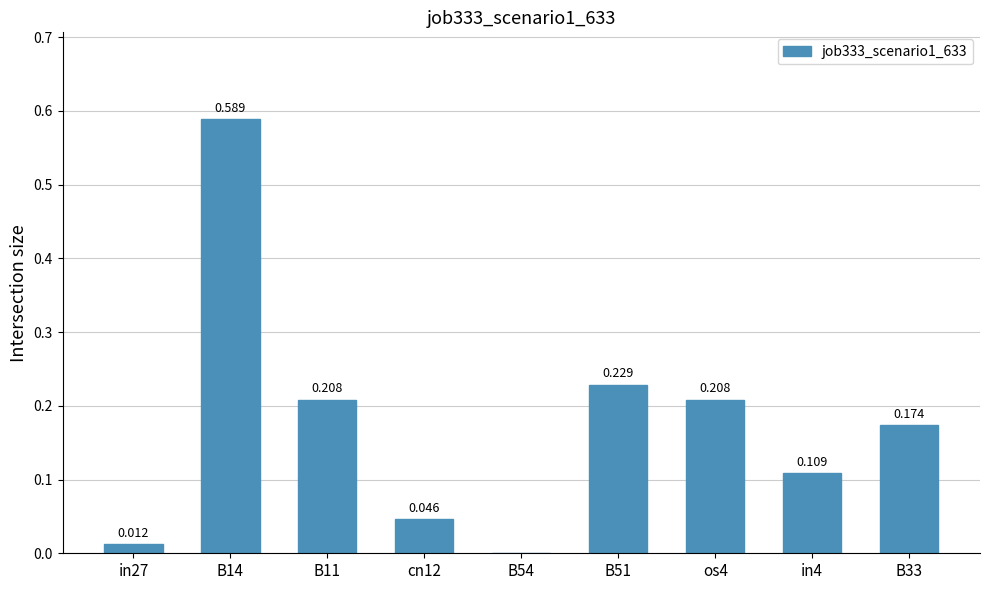

What is the difference between the values at B14 and B33?

0.4